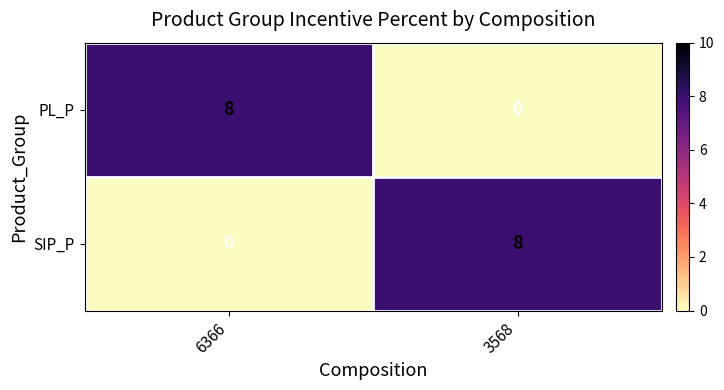

How many categories are shown in the chart?

2